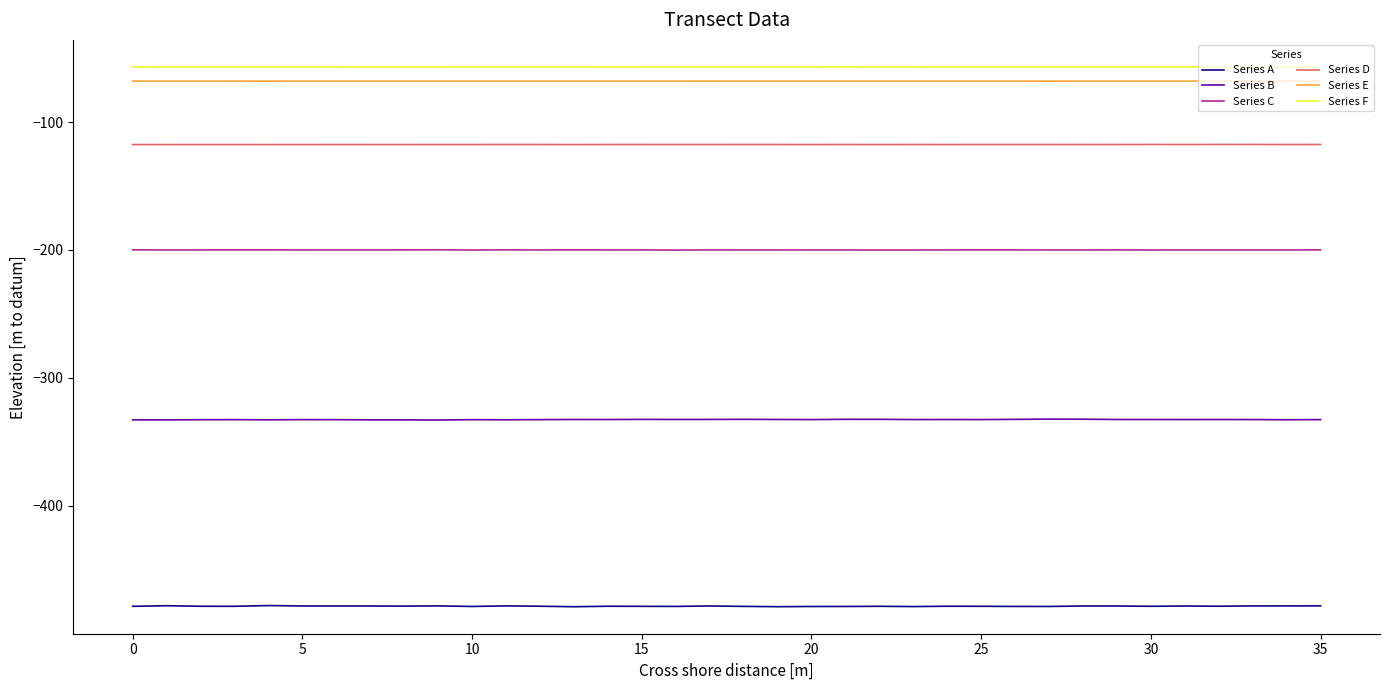

Count the number of categories in the chart.

36